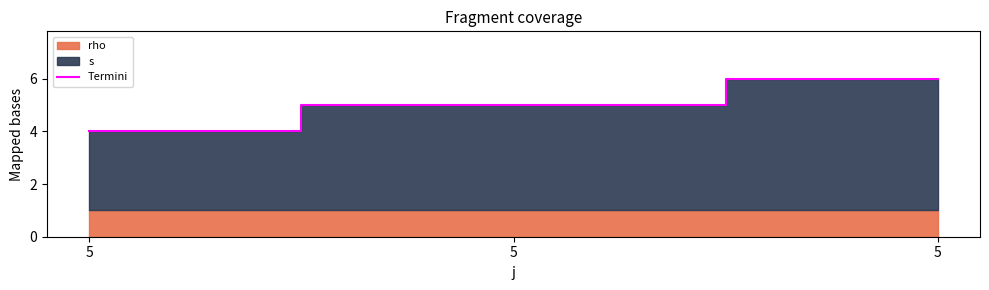

The value at 5 is 6. True or false?

True